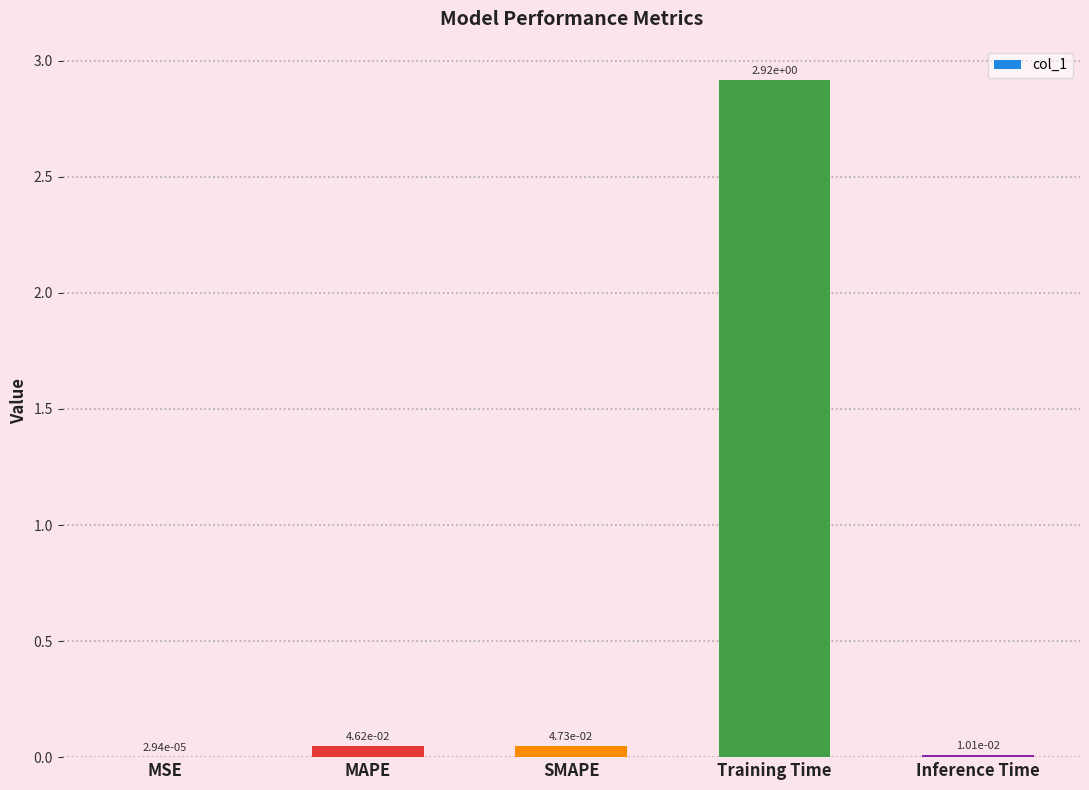

Which category has the highest value across all series?

Training Time